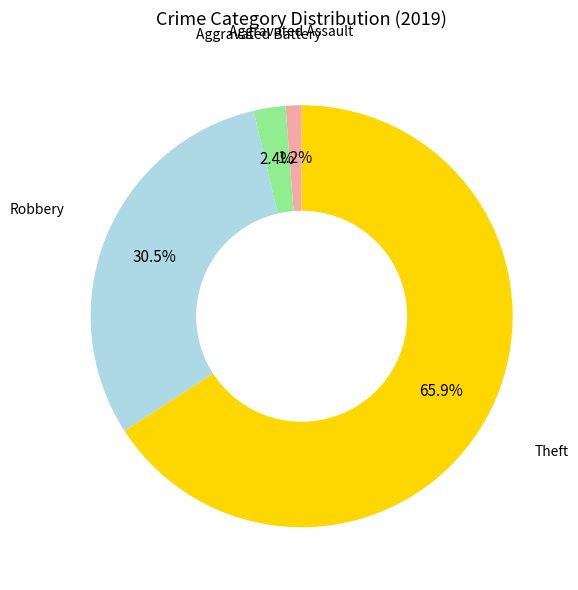

Is there a majority slice in this chart?

Yes